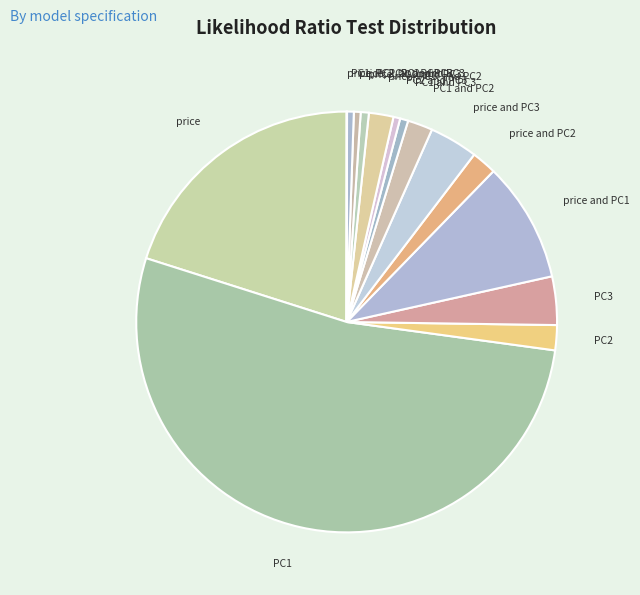

Which category has the biggest portion of the pie?

PC1